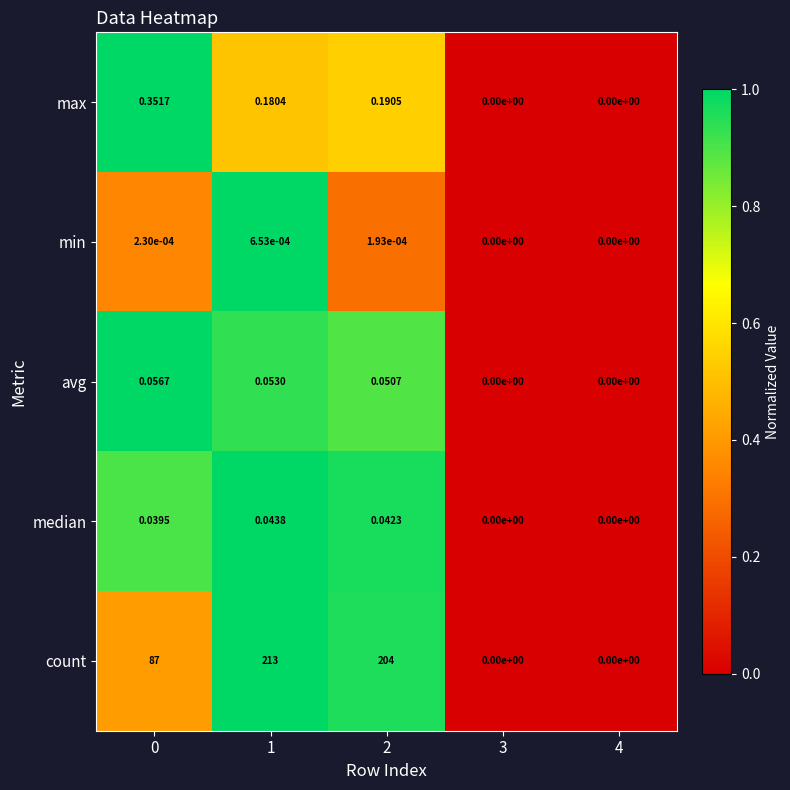

Which series has the widest spread of values?

count